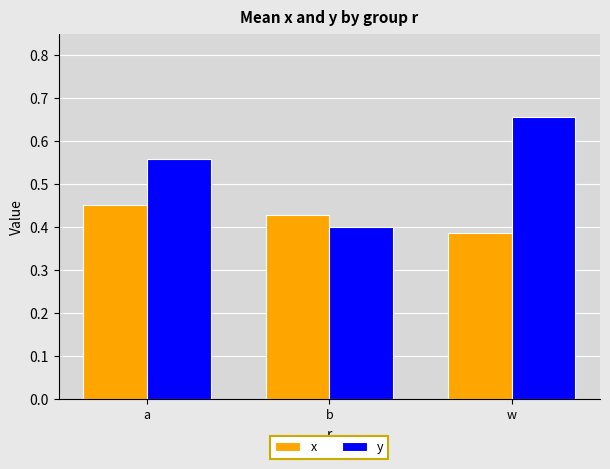

What is the spread (max minus min) of values at a?

0.1